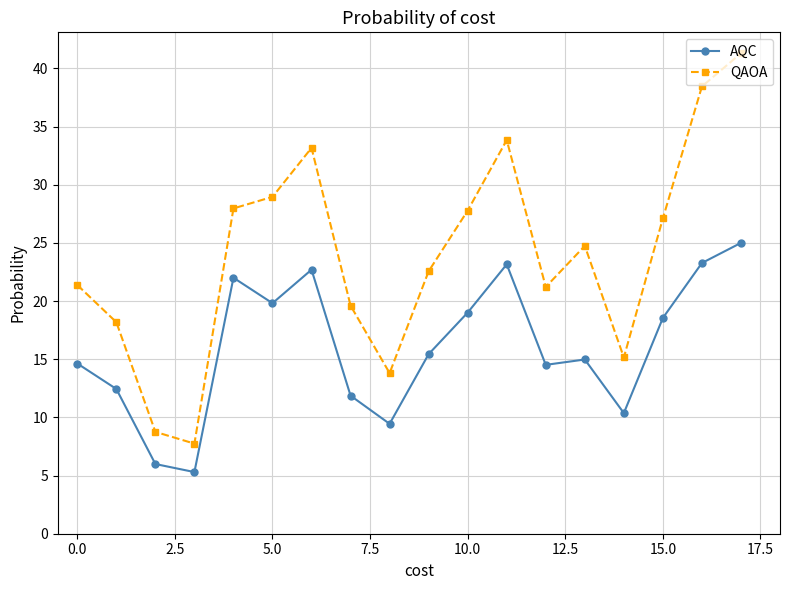

Which series has the largest range (max minus min)?

QAOA